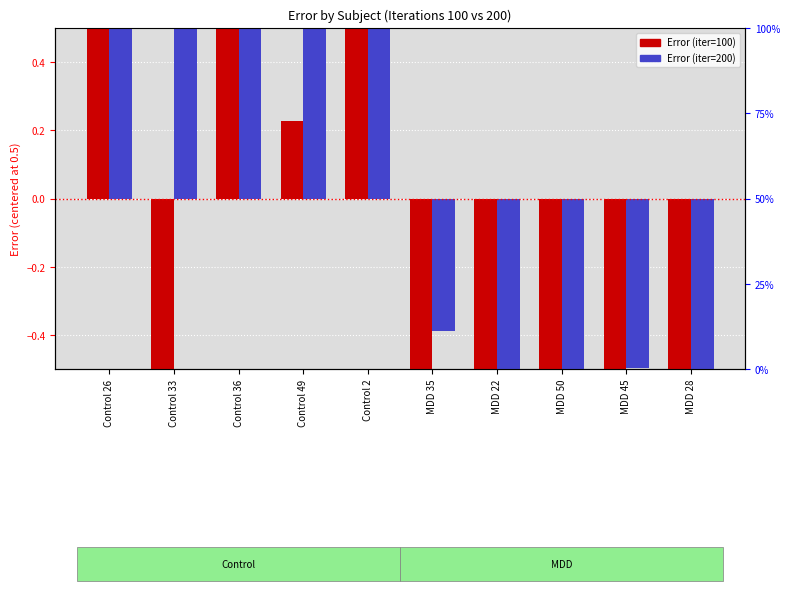

Rank the series at MDD 35 from lowest to highest value.

Error (iter=100), Error (iter=200)